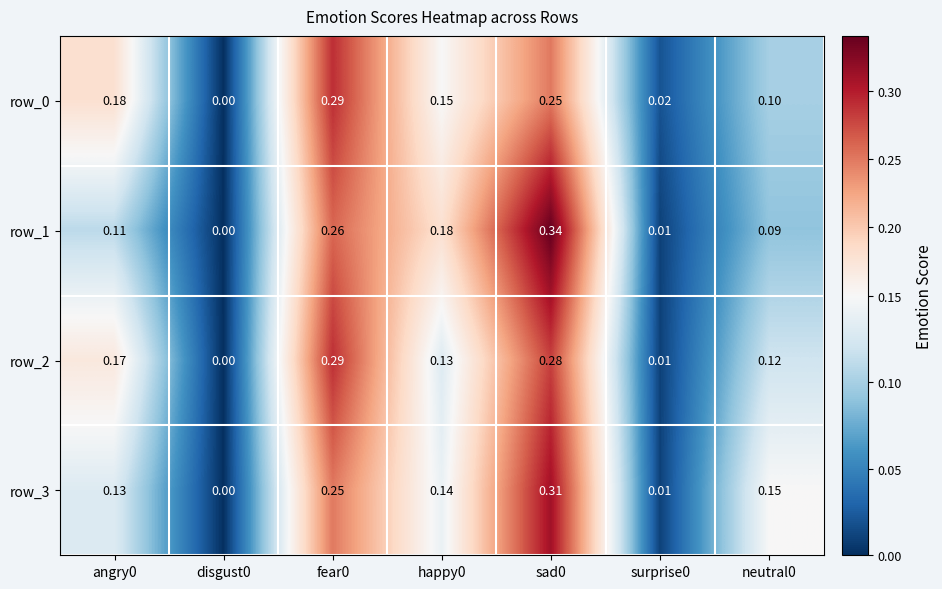

Which series changed the most between fear0 and neutral0?

row_0